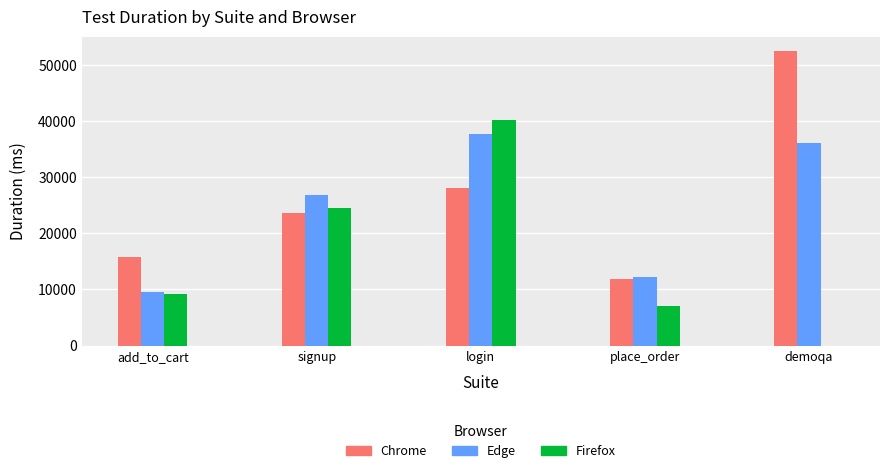

At which category does the chart reach its peak across all series?

demoqa